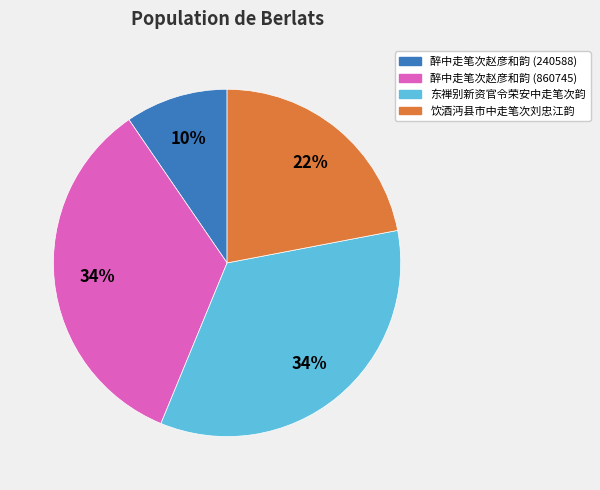

Which slice is the smallest?

醉中走笔次赵彦和韵 (240588)